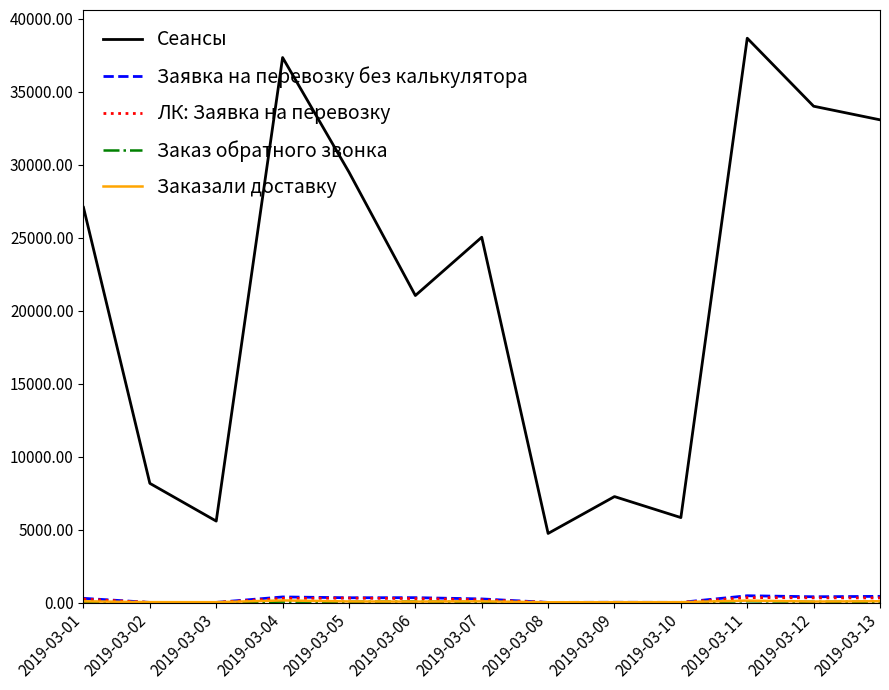

Between 2019-03-03 and 2019-03-11, which series saw the biggest shift?

Сеансы